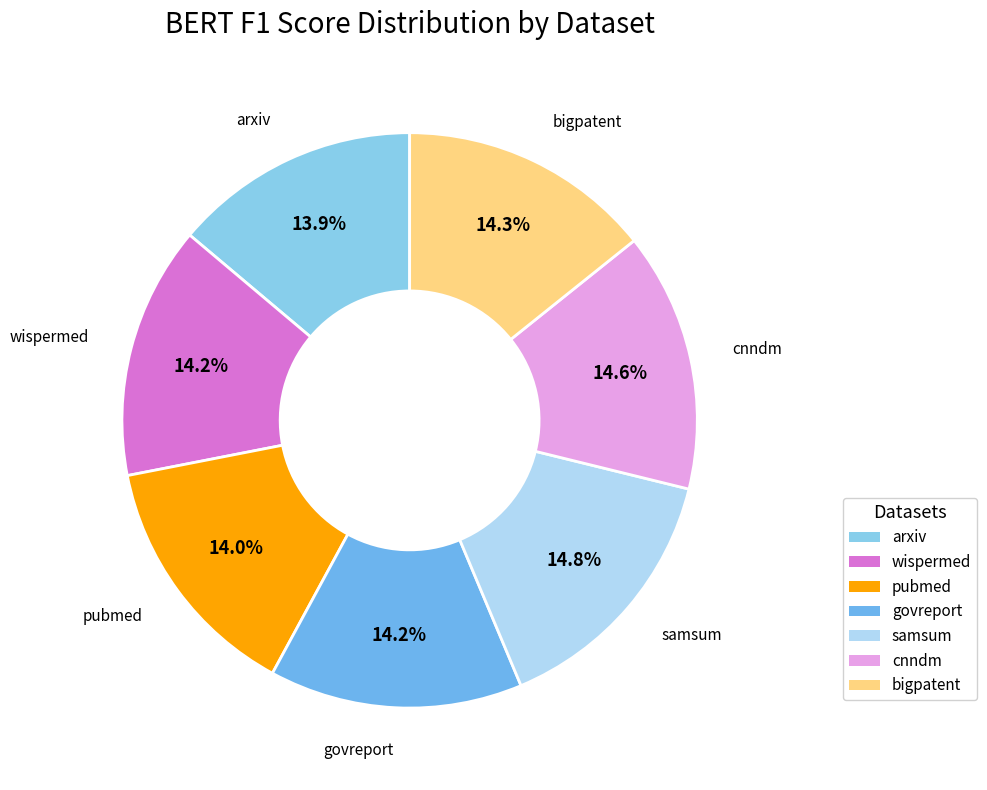

Is bigpatent the majority of the pie?

No